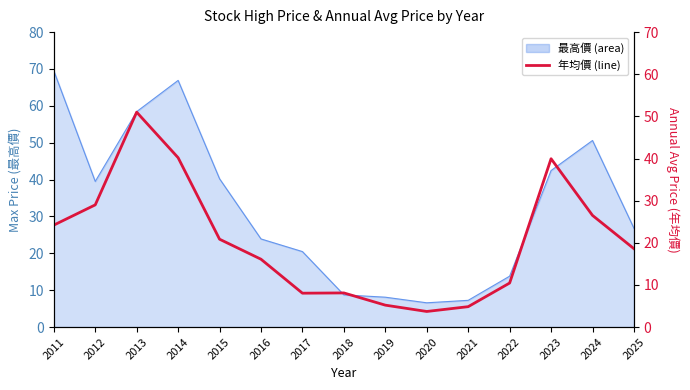

True or false: the data shows 24.6 at 2025.

False